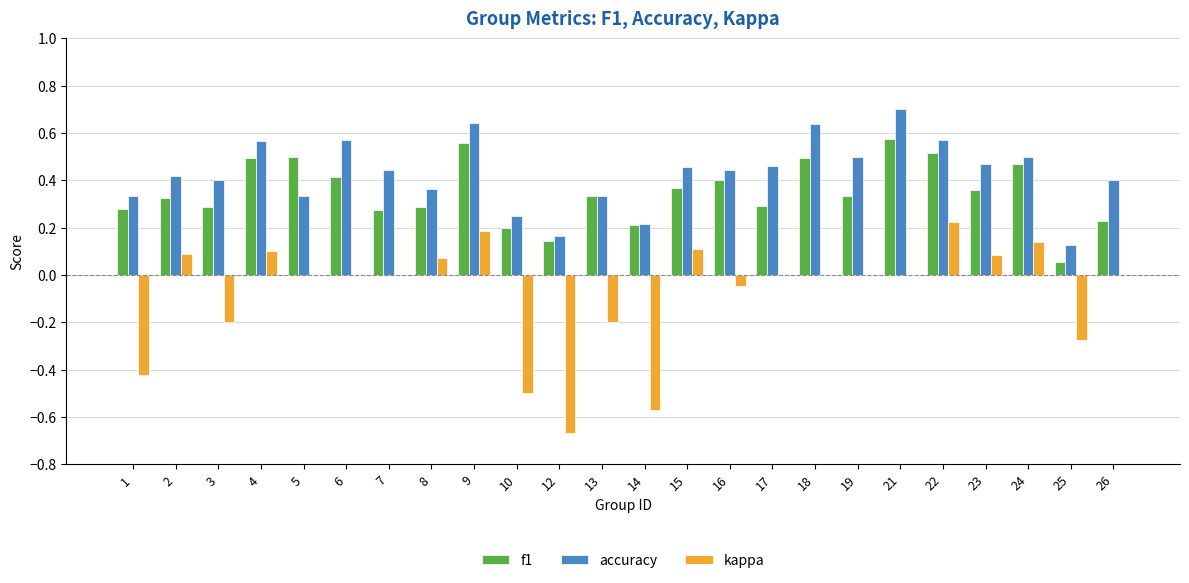

Which series has the largest total across all categories?

accuracy